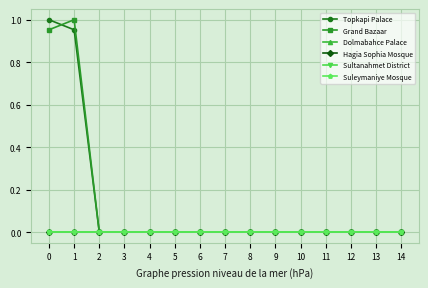

True or false: Dolmabahce Palace and Grand Bazaar cross at least once.

False